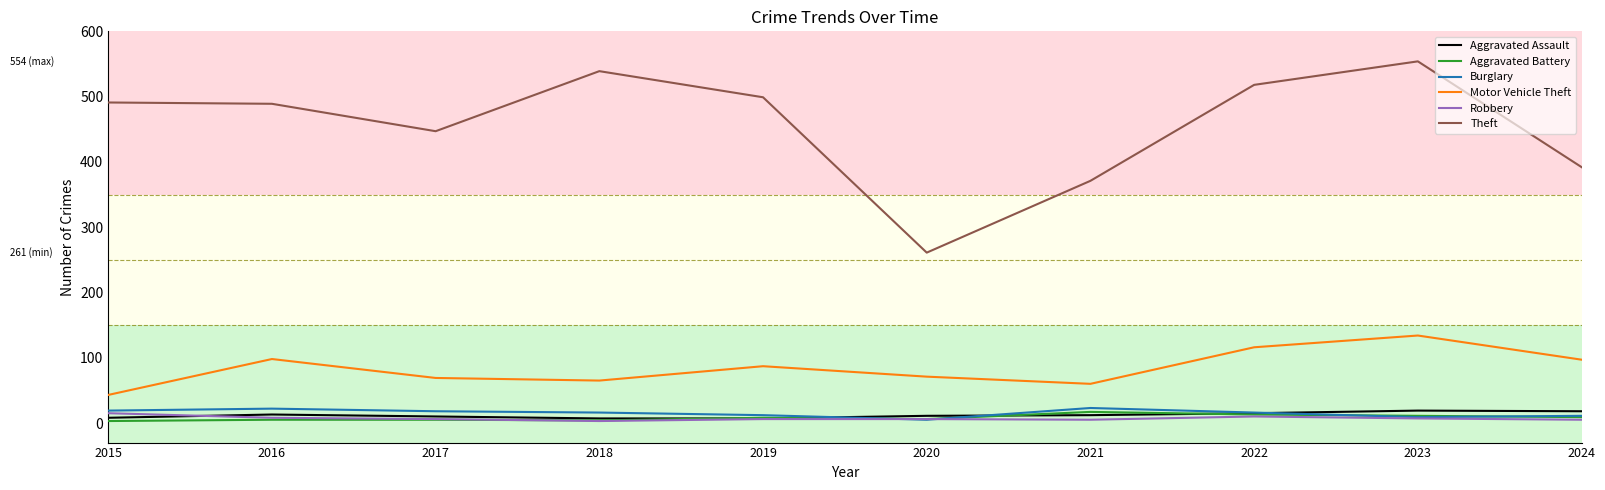

True or false: Motor Vehicle Theft has more than 2 interior local peaks.

True